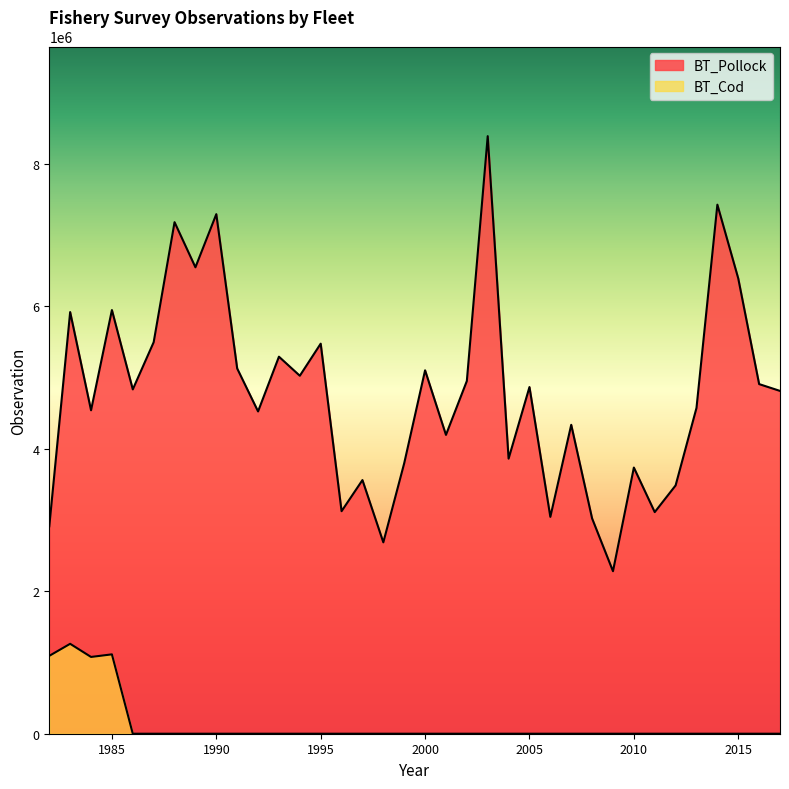

True or false: BT_Cod and BT_Pollock intersect in this chart.

False